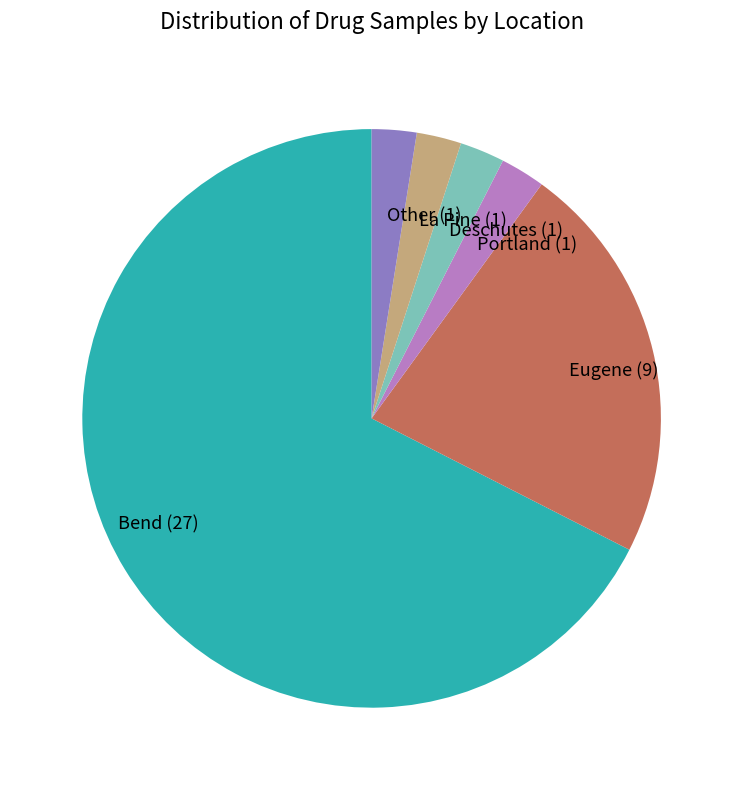

Which has a higher value, Eugene (9) or Deschutes (1)?

Eugene (9)